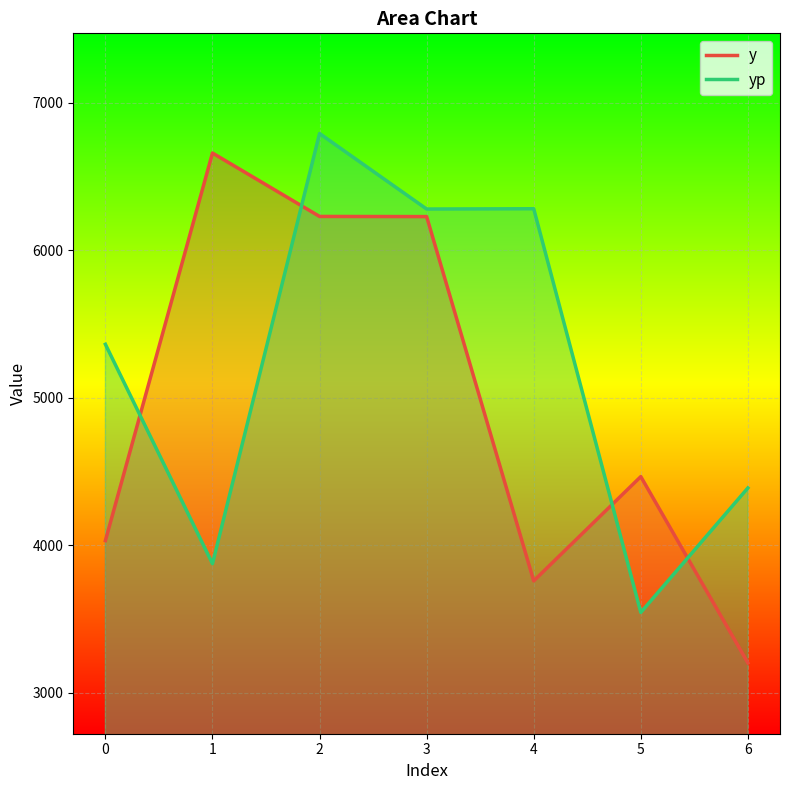

The yp series shows 6791.4 at 2. True or false?

True